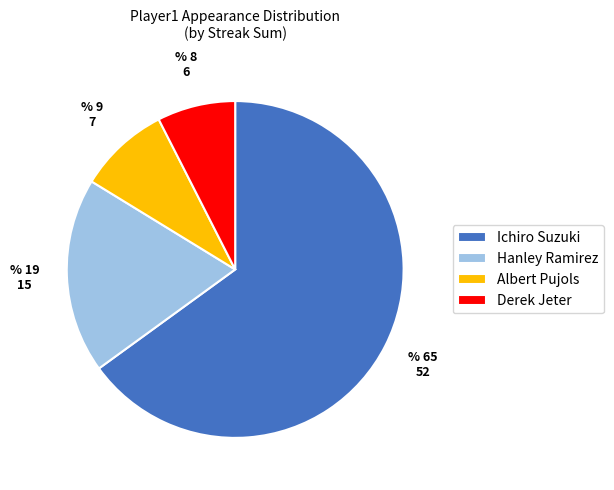

Which category has the smallest portion of the pie?

Derek Jeter